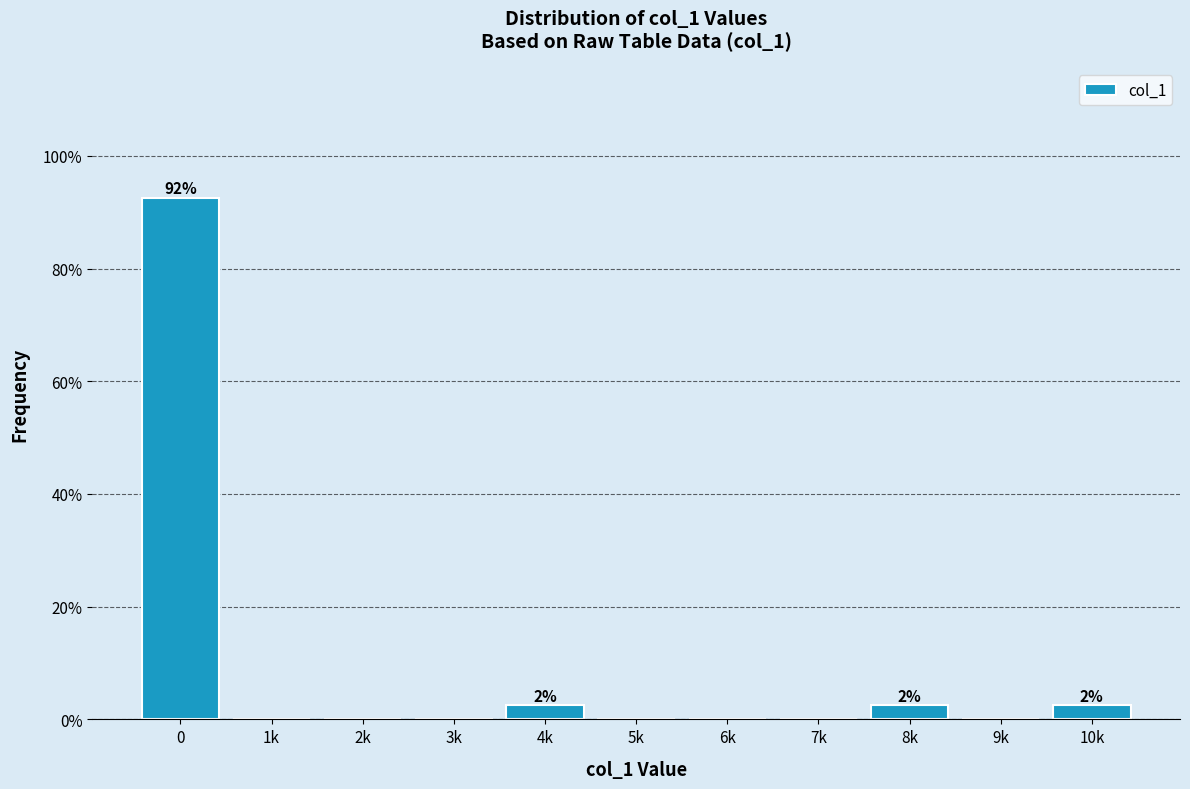

Reading right to left, transcribe all the data shown in this chart.

10k=2.5	9k=0.0	8k=2.5	7k=0.0	6k=0.0	5k=0.0	4k=2.5	3k=0.0	2k=0.0	1k=0.0	0=92.5